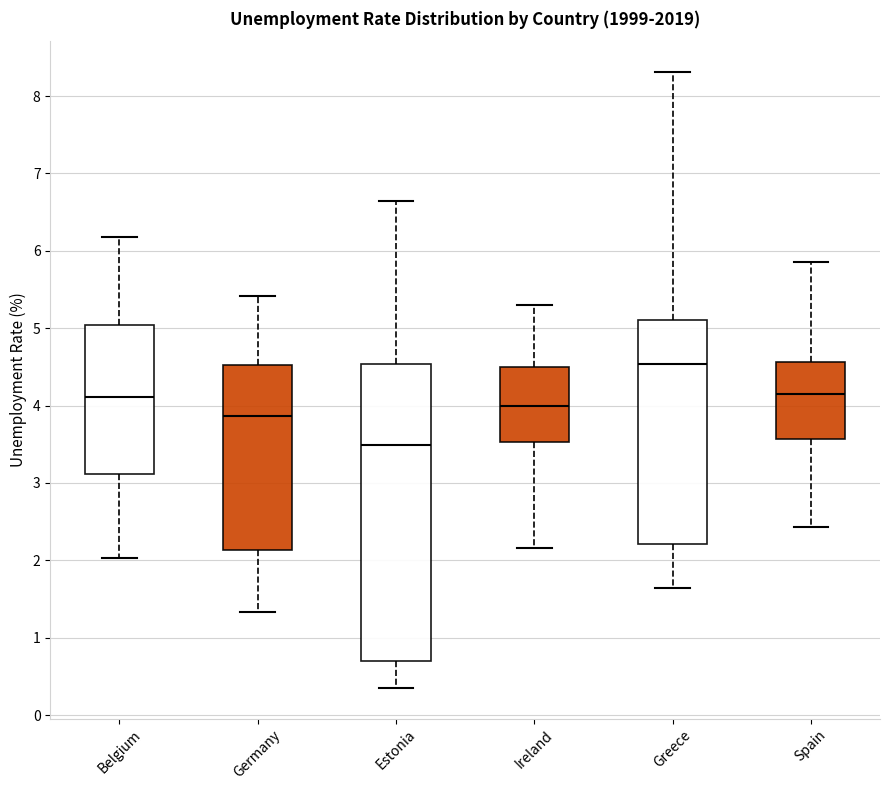

Where does the upper whisker of the box for Spain end on the y-axis? The values are not printed on the chart, so give them approximately, as read against the axis.

5.9